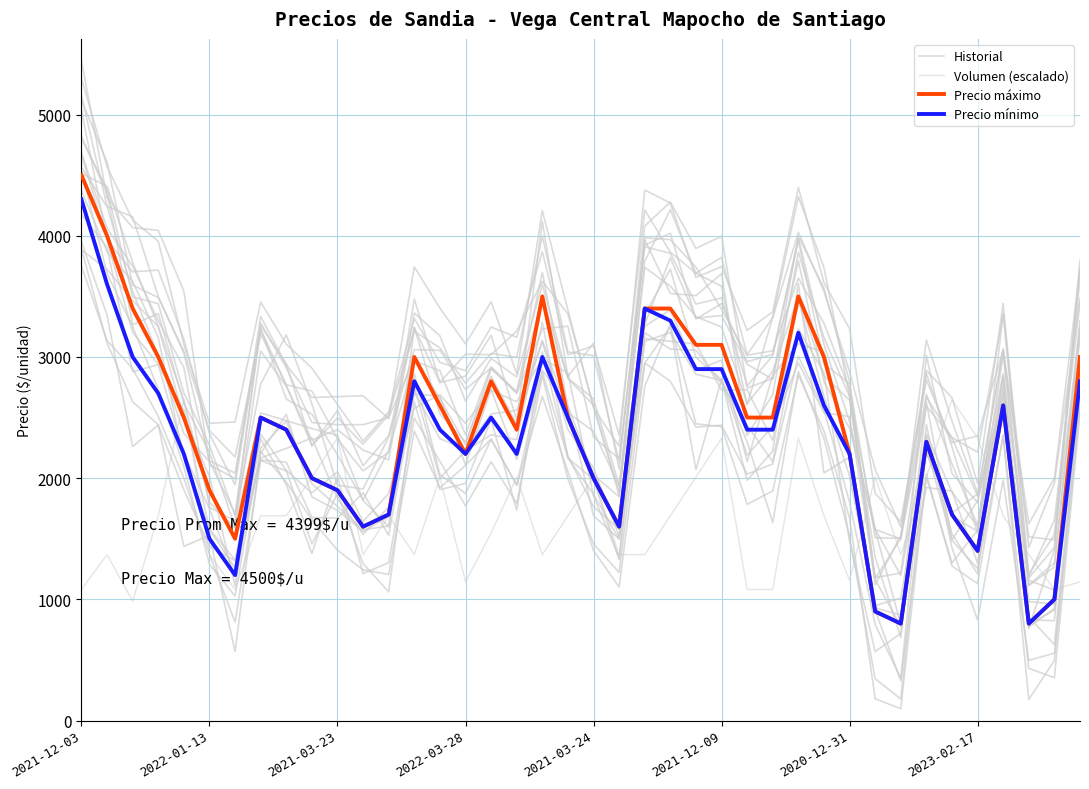

Between which two adjacent categories do Volumen (escalado) and Precio máximo first intersect?

2022-03-28 and 2021-03-24